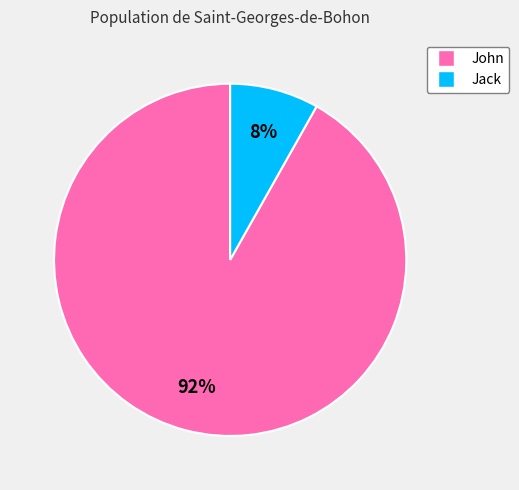

What percentage is the John slice, to the nearest percent?

92%